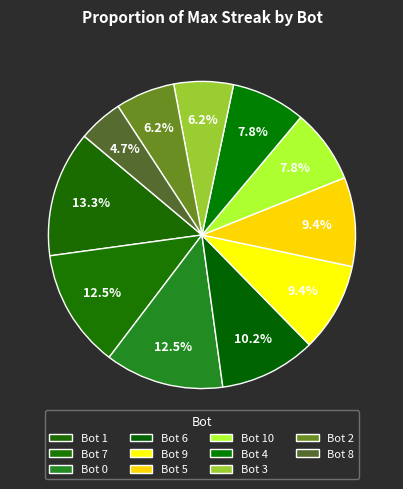

What percentage do Bot 8 and Bot 1 together represent?

18.0%